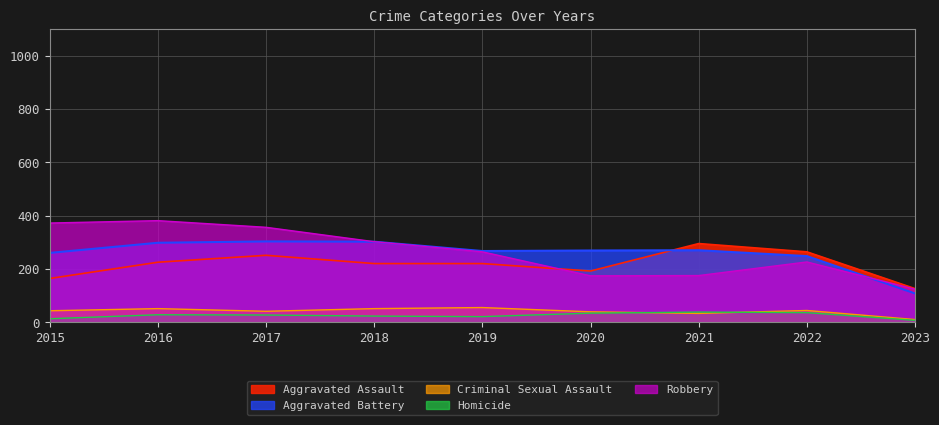

At which label does Homicide first exceed 27?

2016